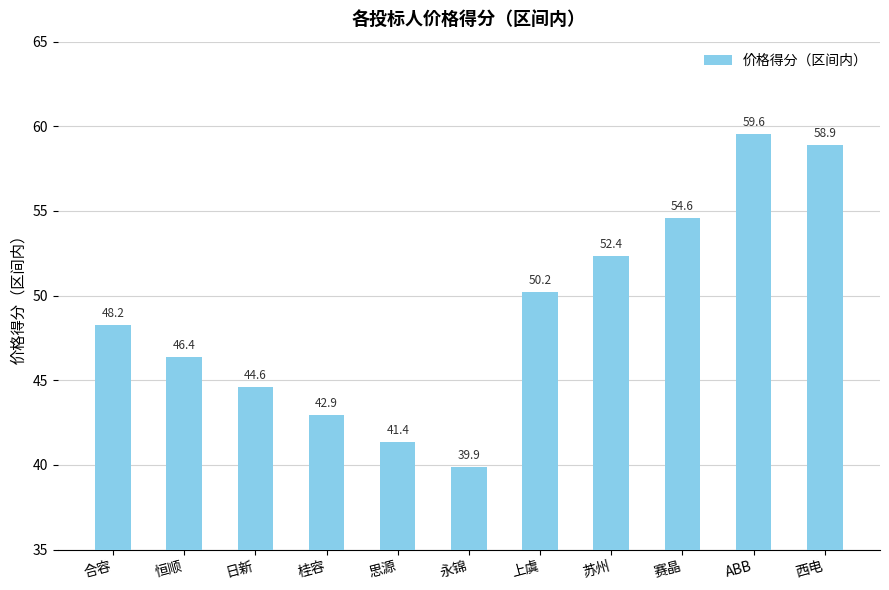

How many data points are above 48?

6